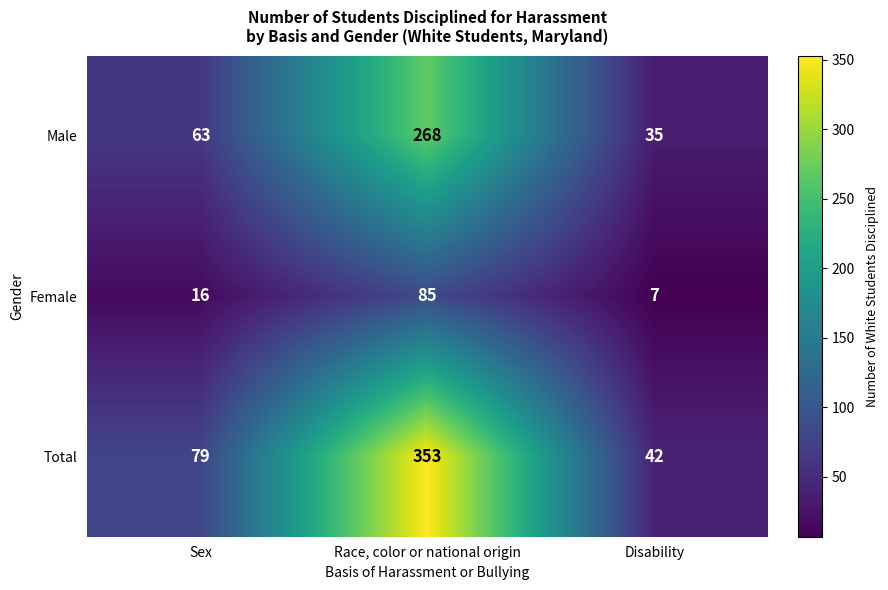

List the series in order of their peak value, highest first.

Total, Male, Female